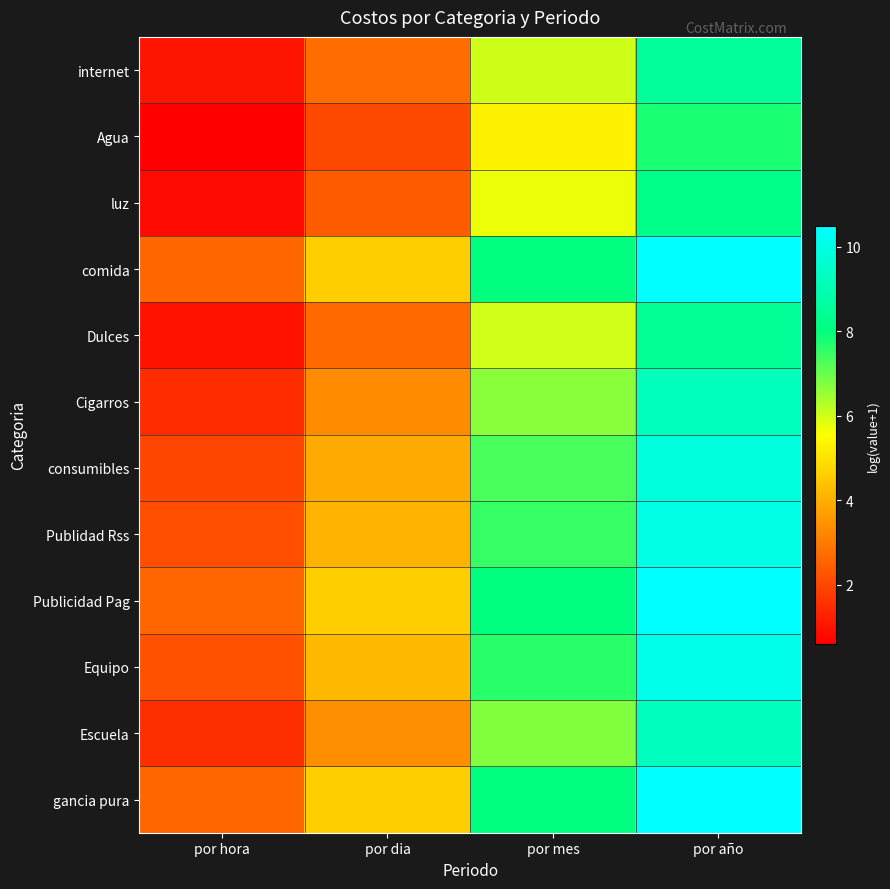

Rank the series by their maximum value, from highest to lowest.

comida, Publicidad Pag, gancia pura, Equipo, Publidad Rss, consumibles, Escuela, Cigarros, internet, Dulces, luz, Agua